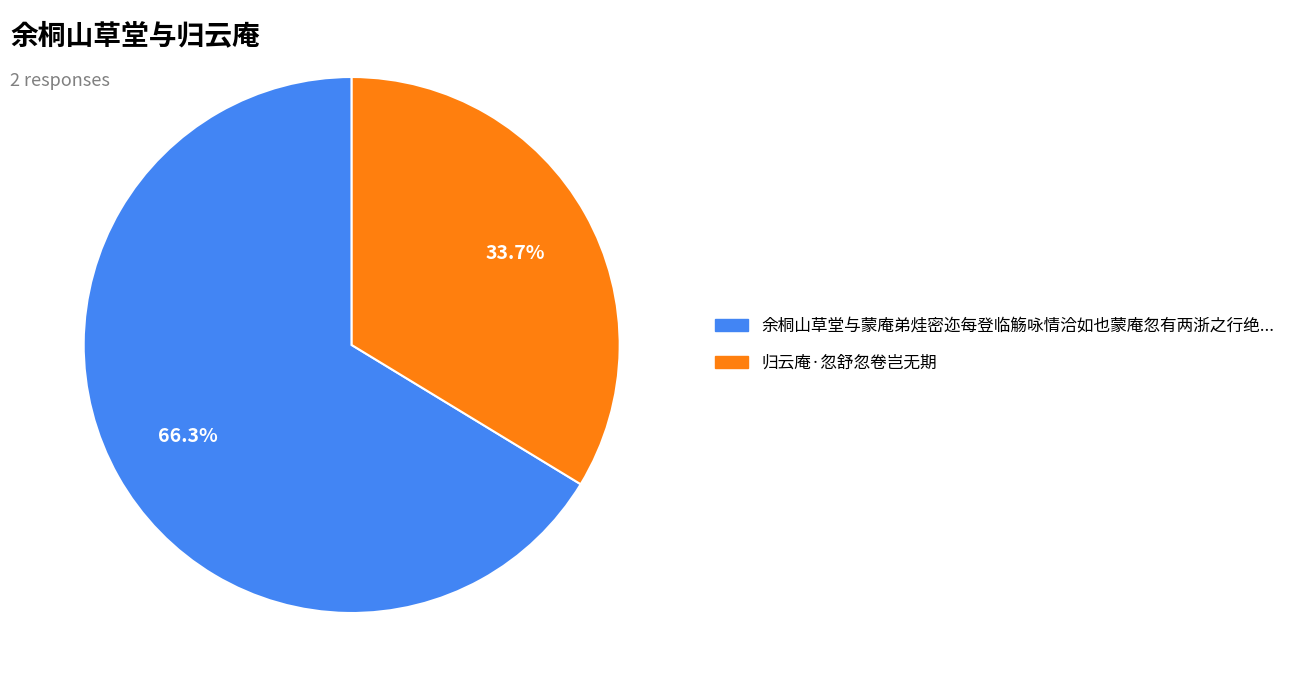

Is there any slice that represents more than half of the pie?

Yes